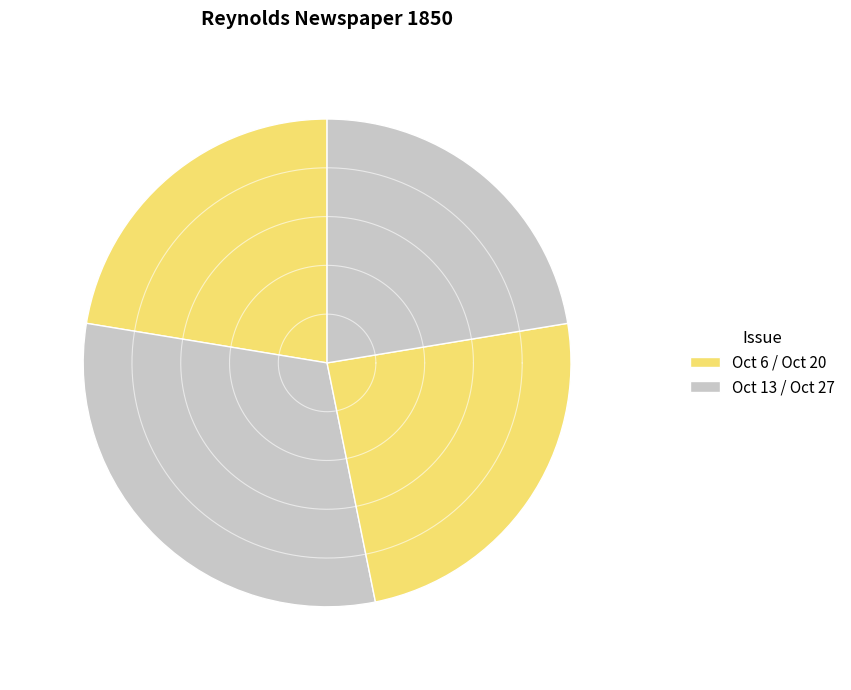

The 1850.10.20_Reynold'sNewspaper slice represents 24% of the pie. True or false?

True